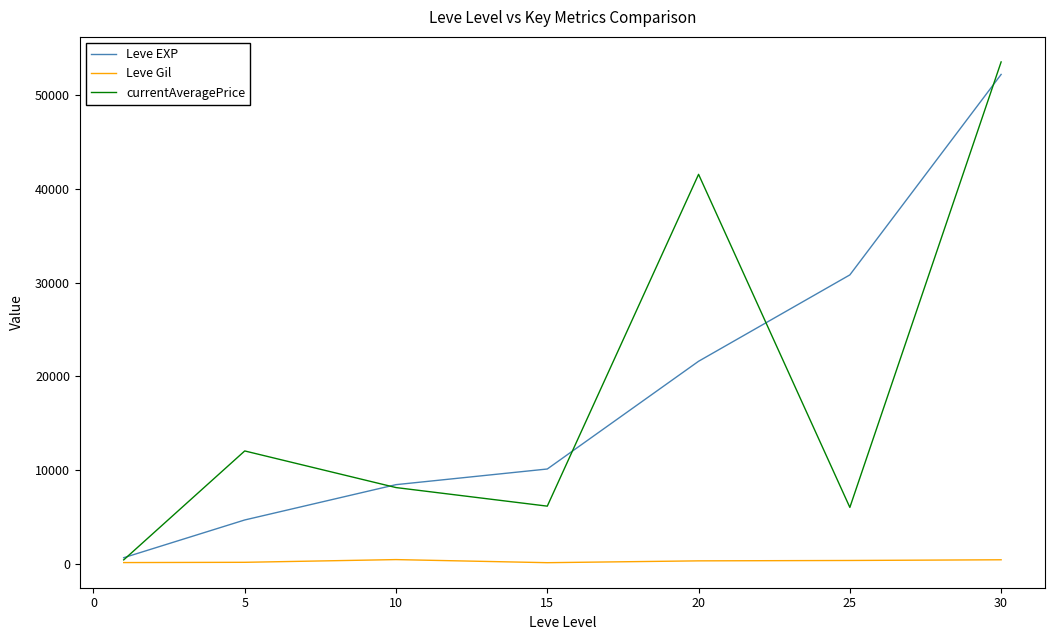

What is the maximum value shown in the chart?

53554.7